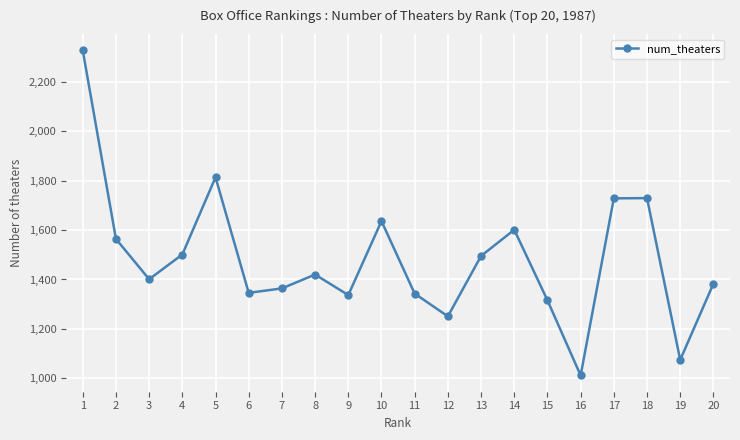

True or false: the data has more than 2 interior local peaks.

True